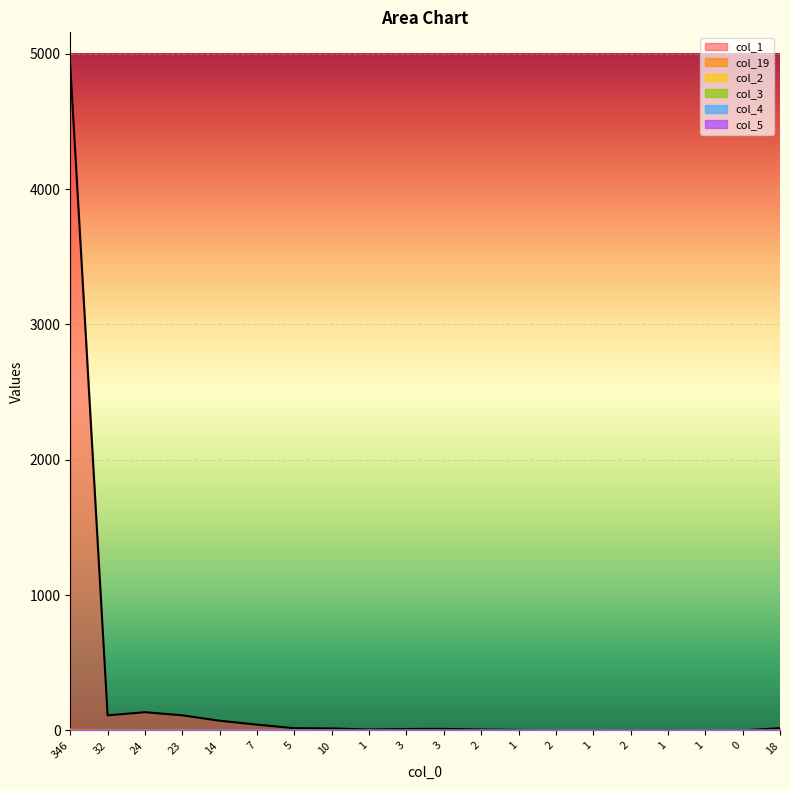

What is the total value across all series at 1?

7